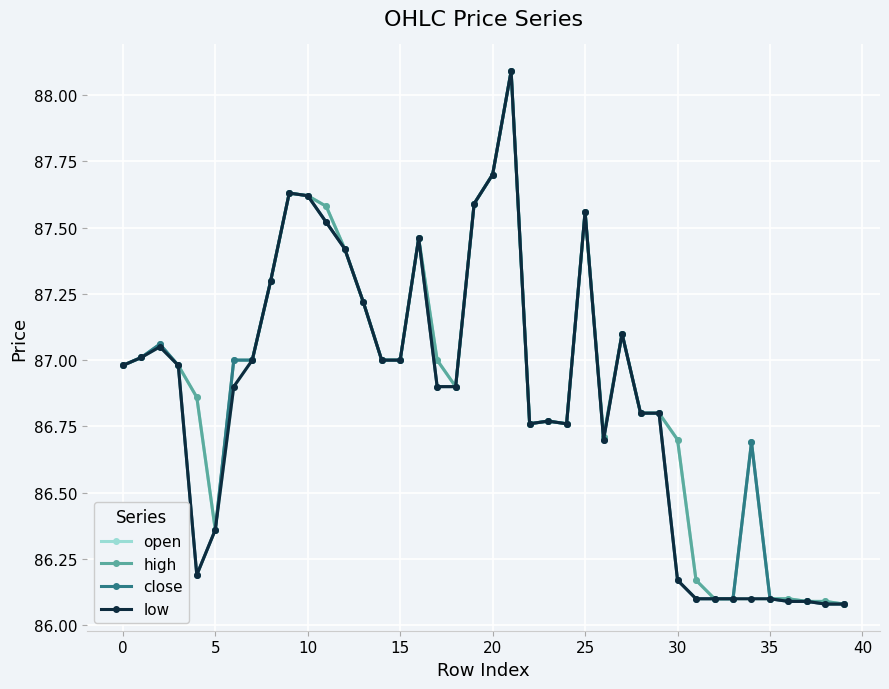

What is the value of the low point at the 36th from the left?

86.1